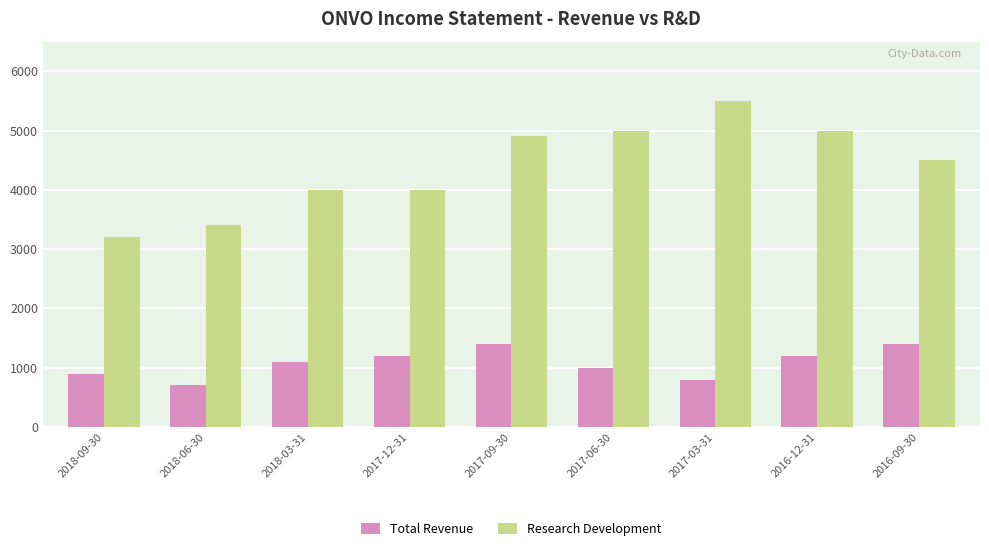

What is the total value across all series at 2017-09-30?

6300